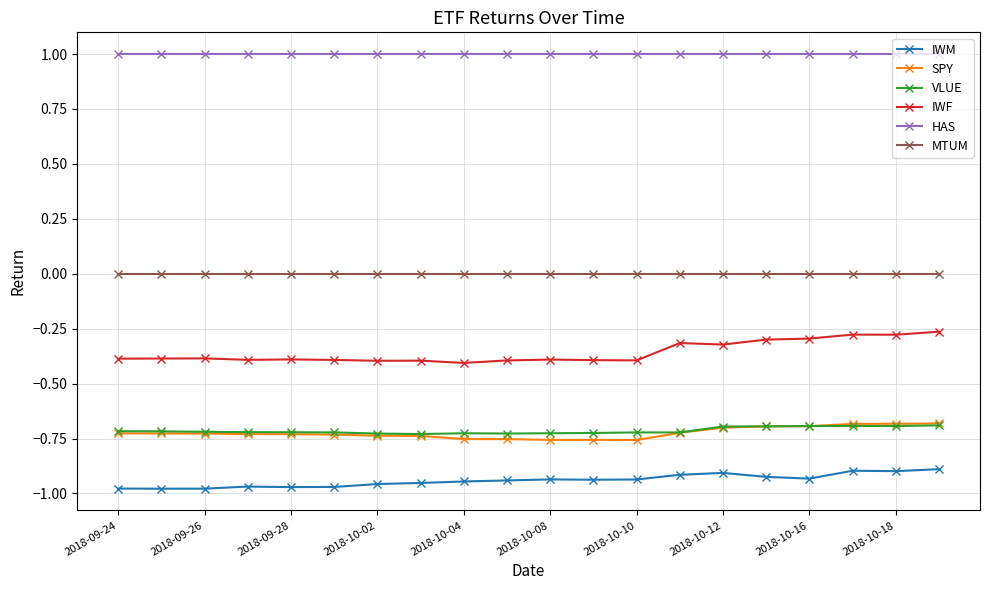

True or false: VLUE and IWF cross at least once.

False